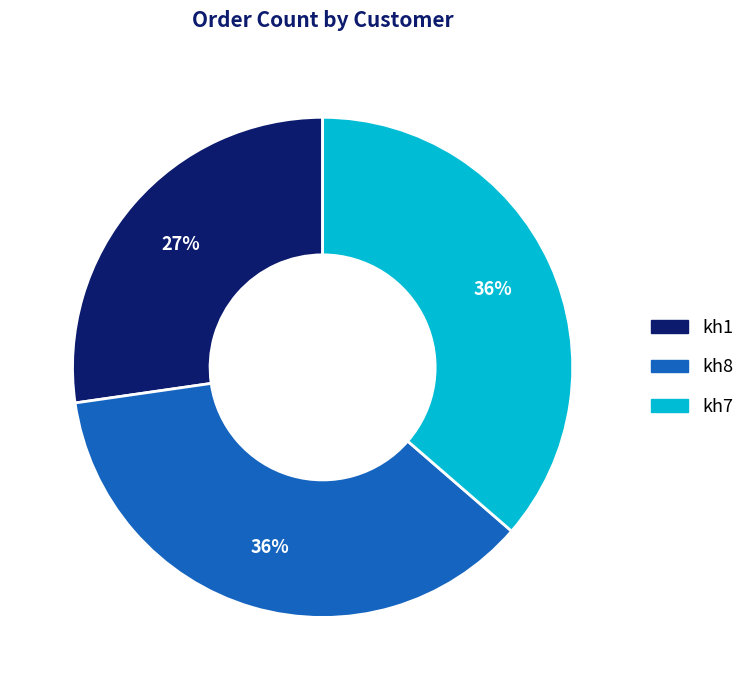

What is the smallest slice in the pie chart?

kh1